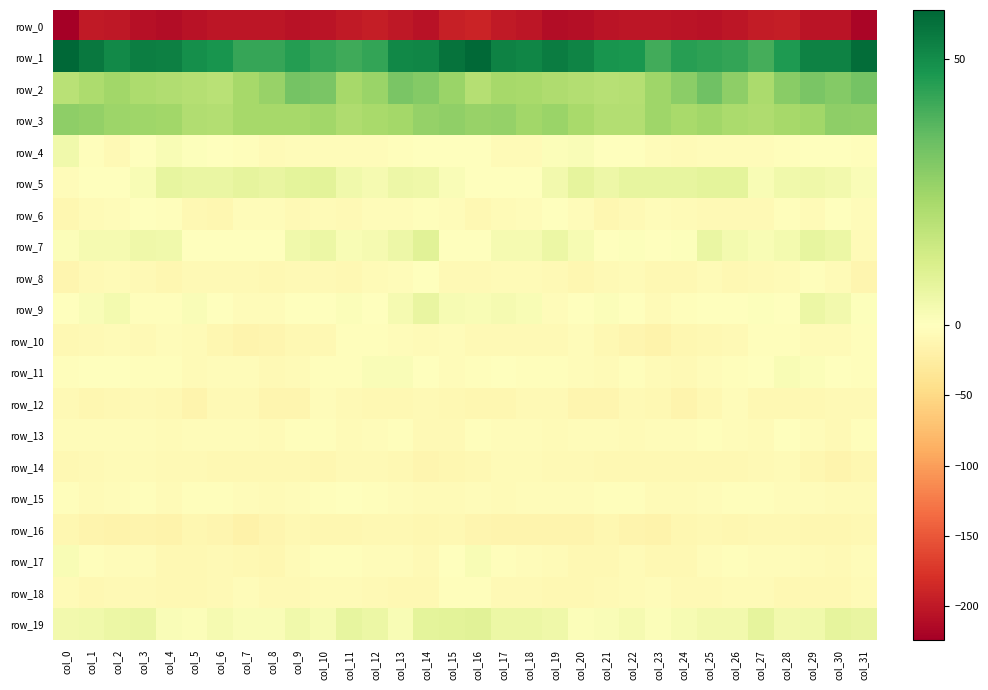

What is the difference between the maximum and minimum values in the row_1 series?

18.7